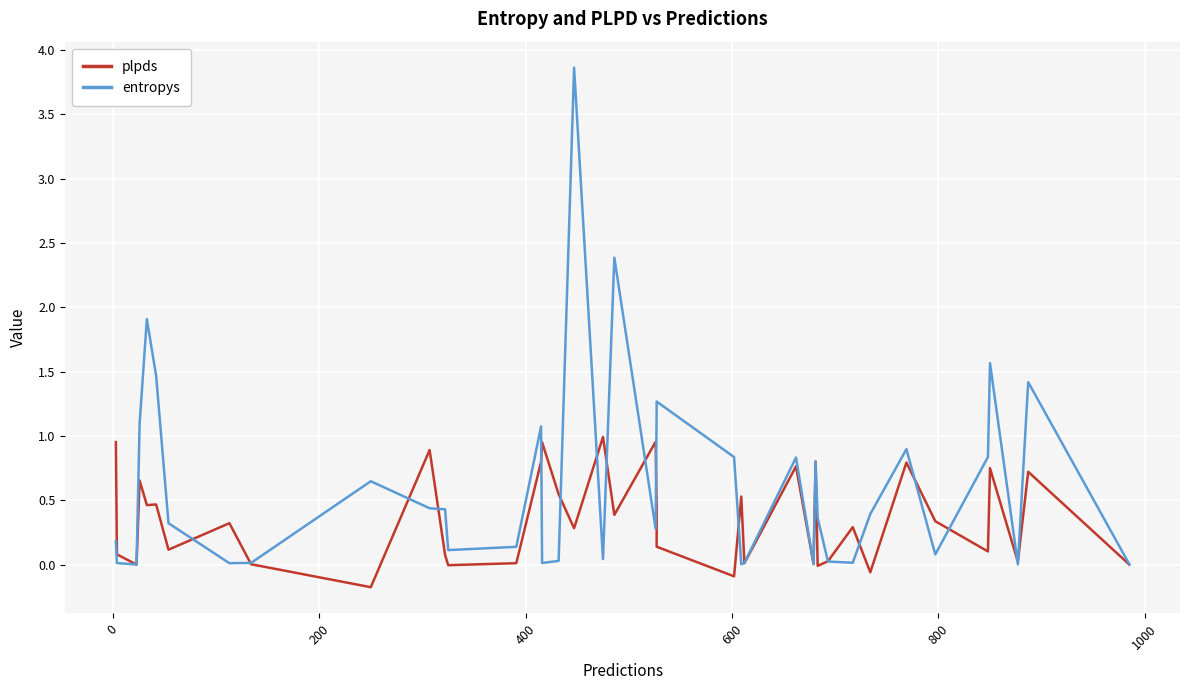

The value of plpds at 32 is -0.0. True or false?

False